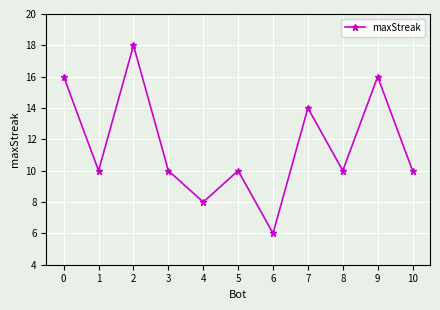

What is the minimum value shown in the chart?

6